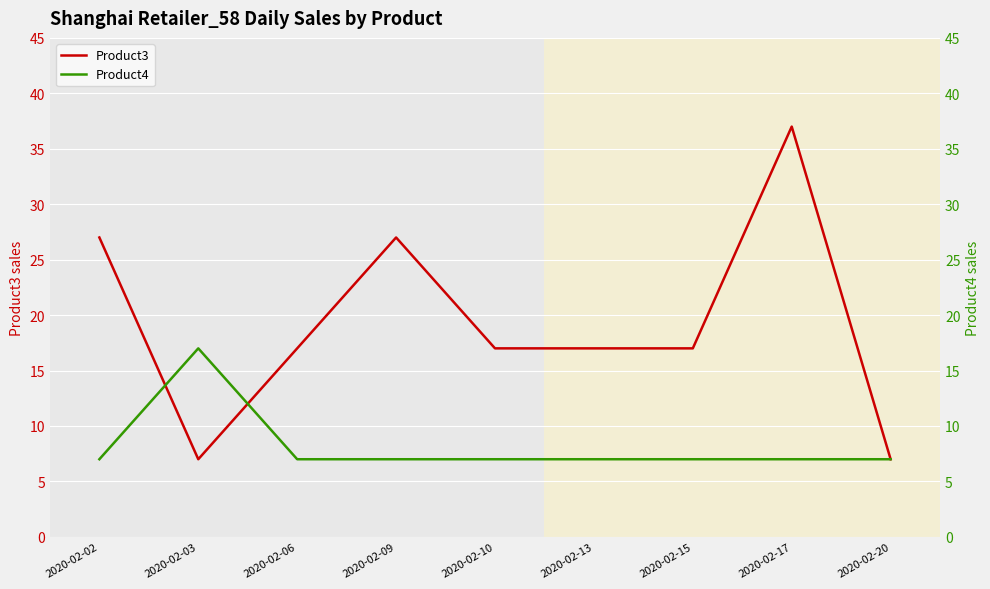

At which category does Product3 reach its first local peak?

2020-02-09